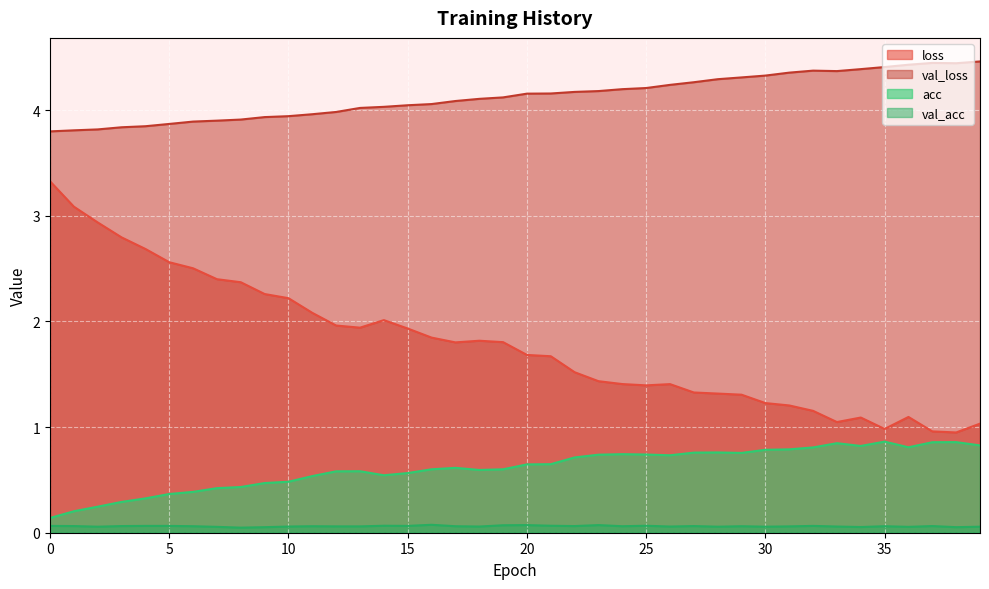

What is the sum of all loss values?

71.6